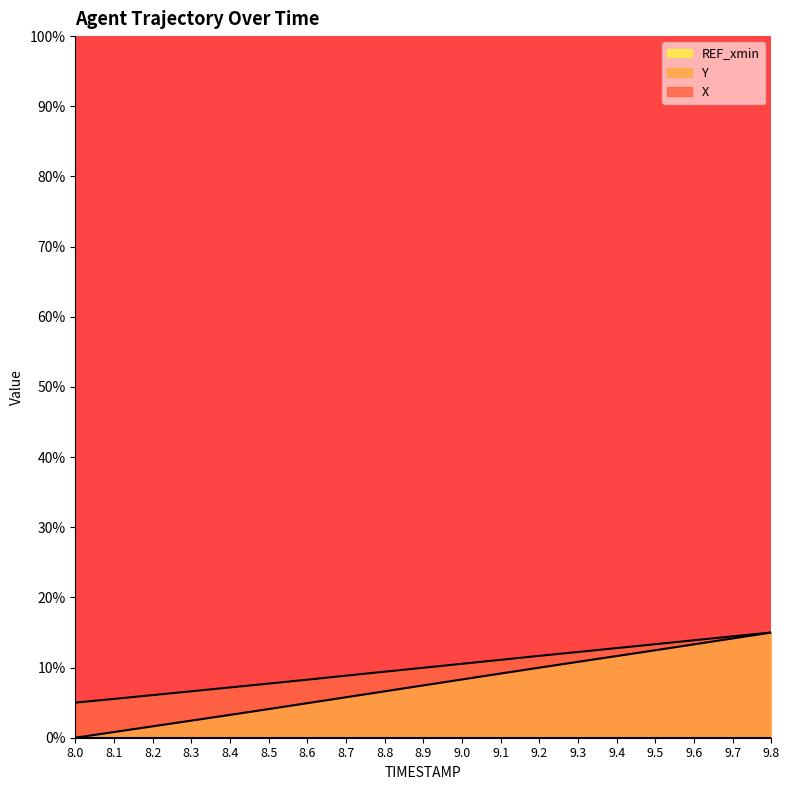

Which series has the largest total across all categories?

Y